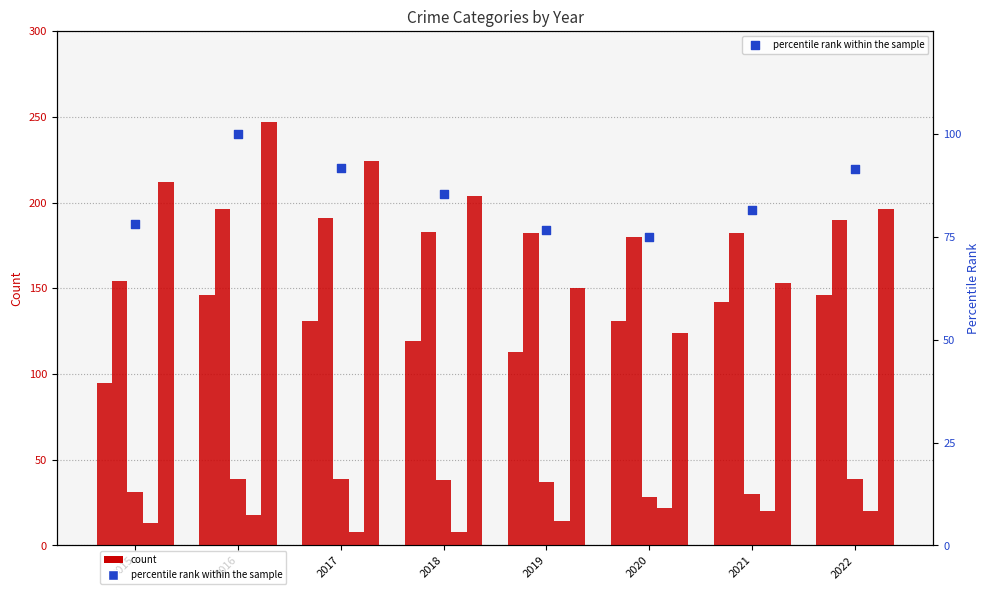

Which series has the largest total across all categories?

Robbery